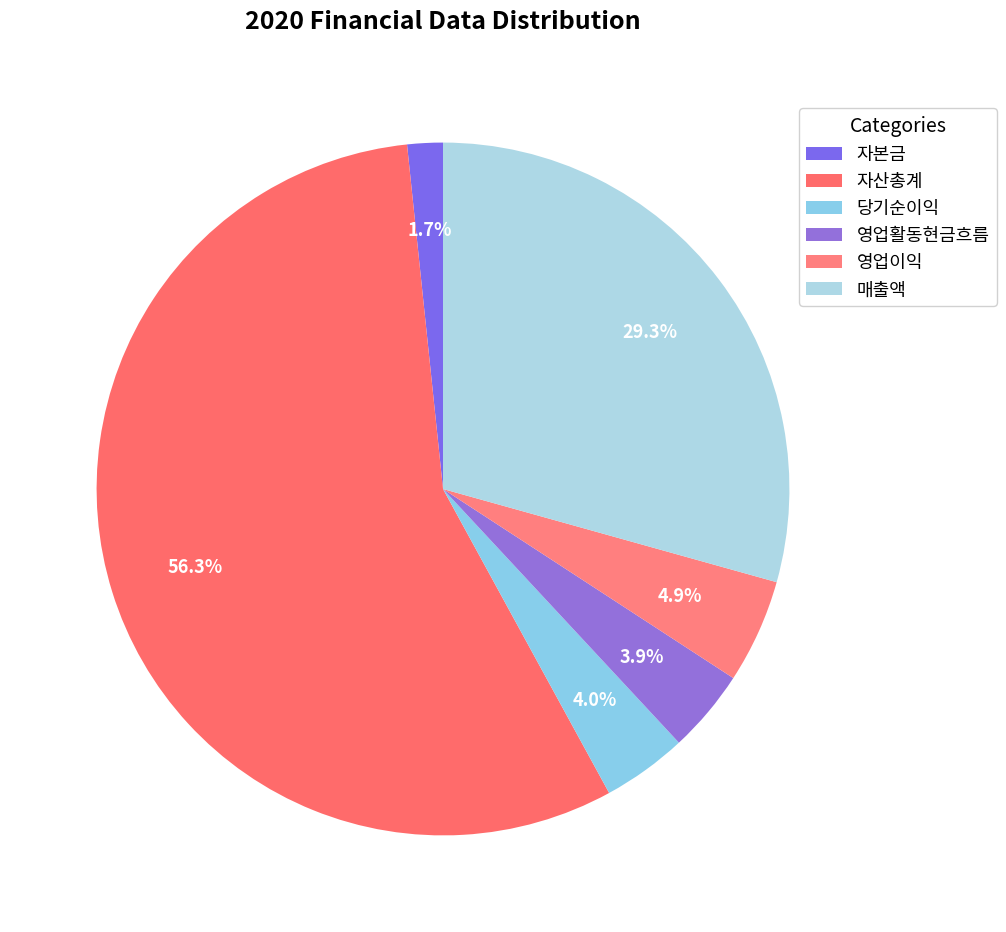

To the nearest percent, what is the difference between the largest and smallest slice percentages?

55%